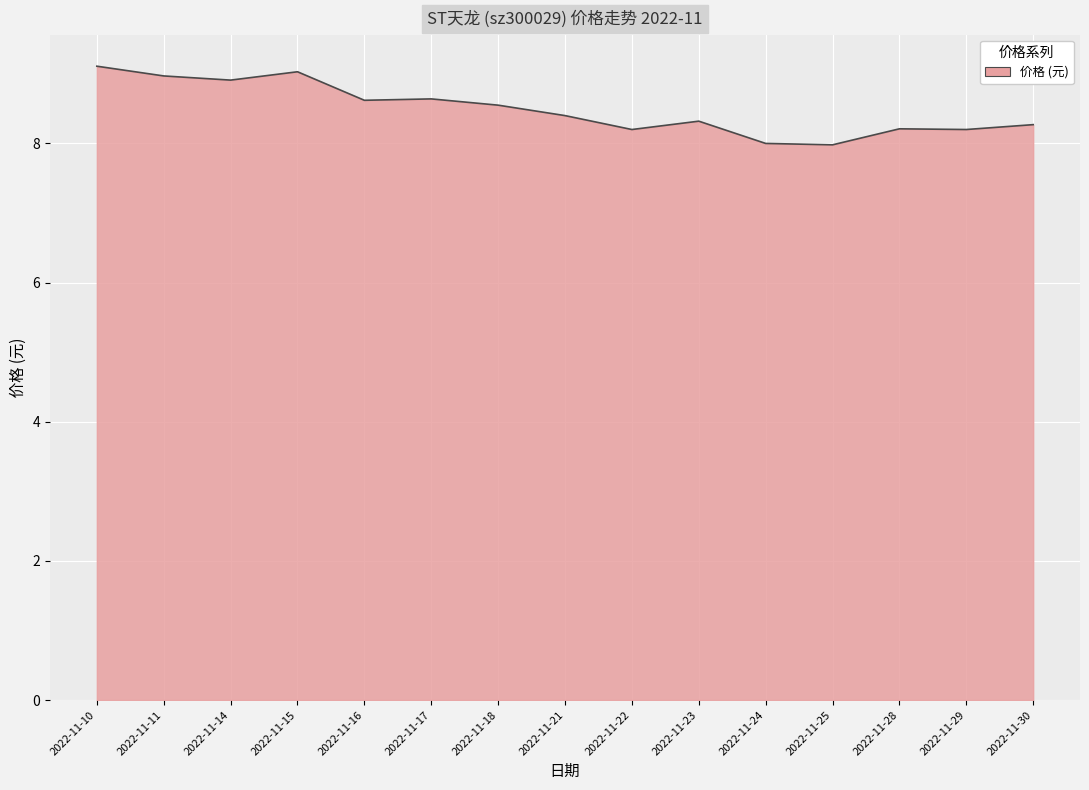

How many lines are shown in the chart?

1